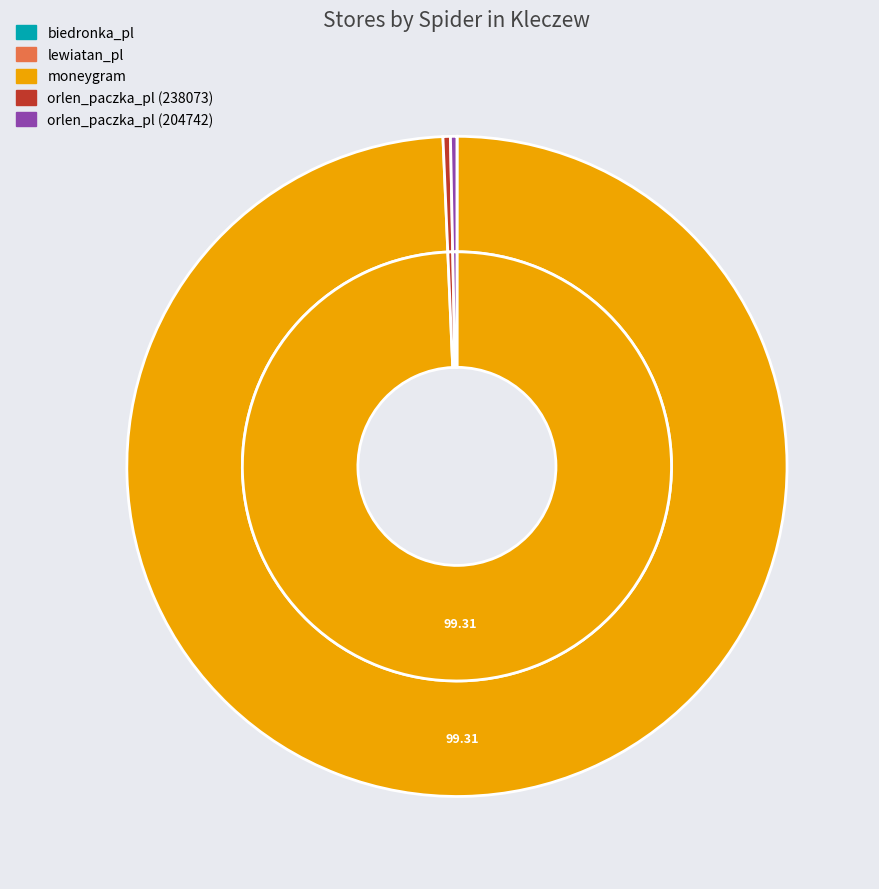

Which slice represents more than half of the pie?

moneygram